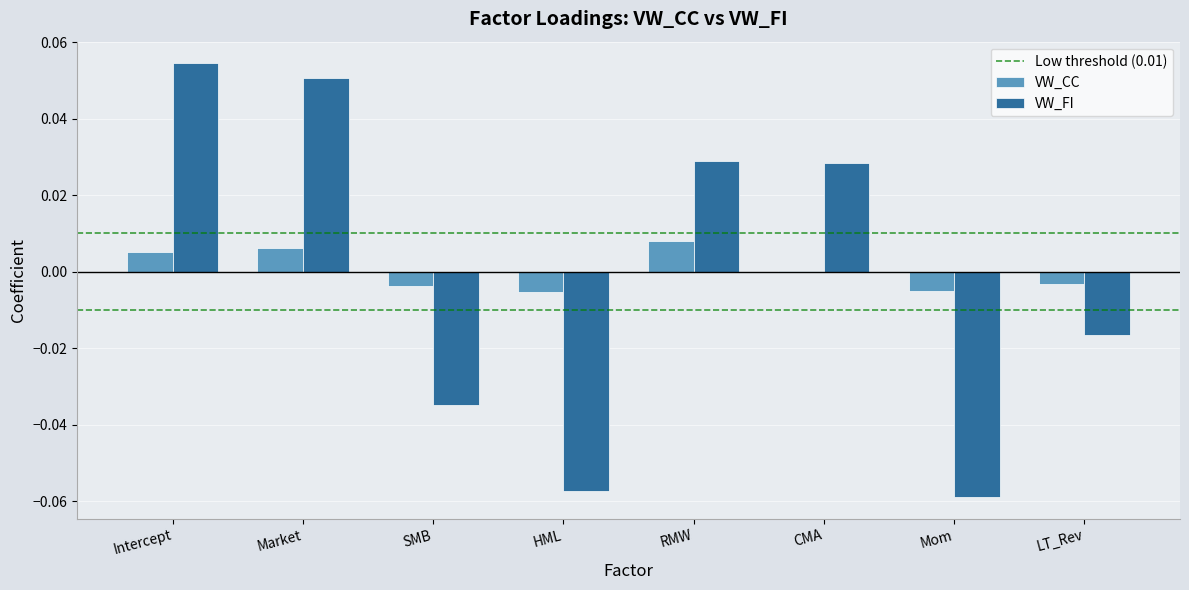

True or false: VW_FI has a value of -0.0 at LT_Rev.

True